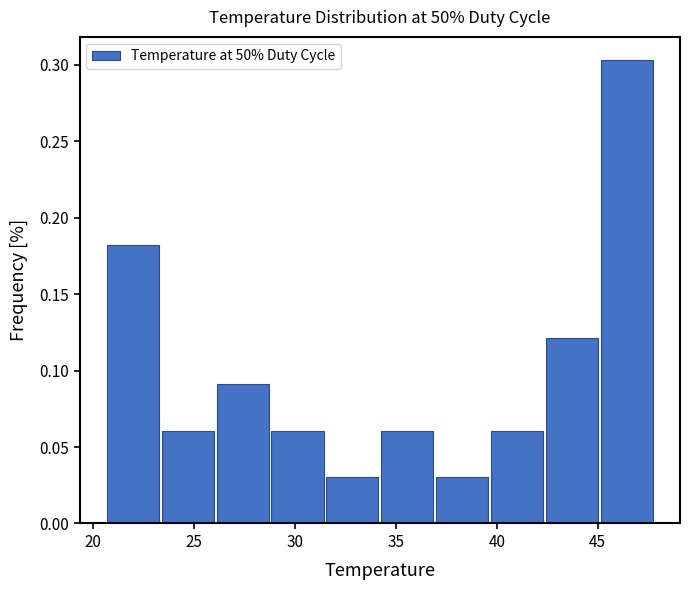

Reading left to right, list every bar in this chart as the range it spans on the x-axis followed by its height. Neither the bar edges nor the heights are printed on the chart, so give them approximately, as read against the axes.

20.5 to 23.5: 0.180
23.5 to 26.0: 0.060
26.0 to 29.0: 0.090
29.0 to 31.5: 0.060
31.5 to 34.0: 0.030
34.0 to 37.0: 0.060
37.0 to 39.5: 0.030
39.5 to 42.5: 0.060
42.5 to 45.0: 0.120
45.0 to 48.0: 0.305